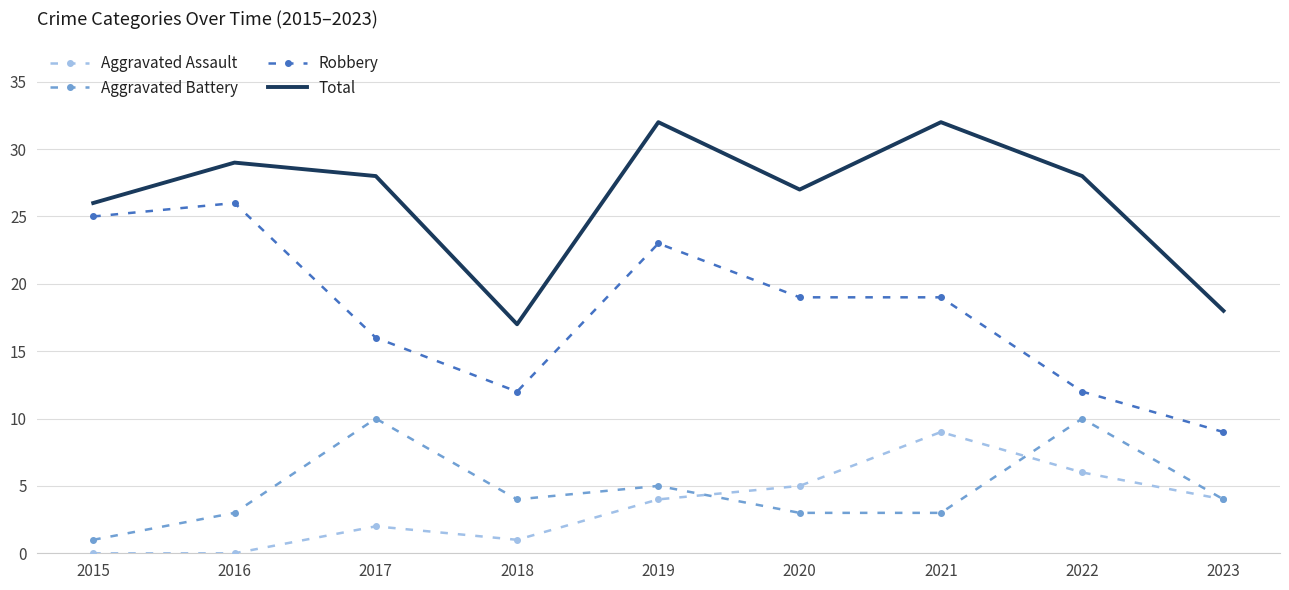

Is it true that Robbery equals 12 at 2018?

True